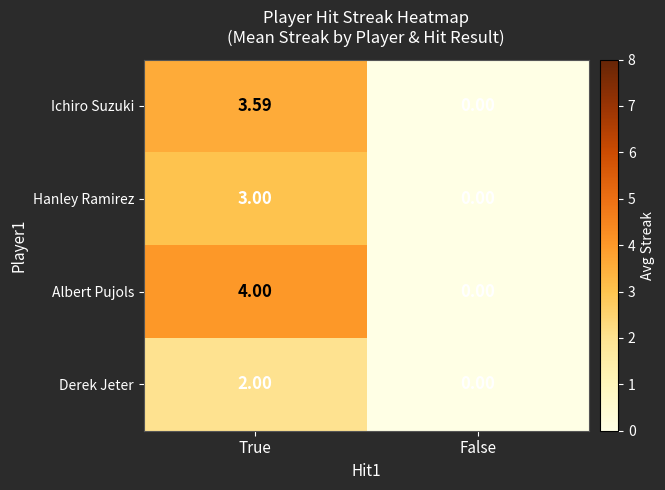

List the series in order of their peak value, highest first.

Albert Pujols, Ichiro Suzuki, Hanley Ramirez, Derek Jeter